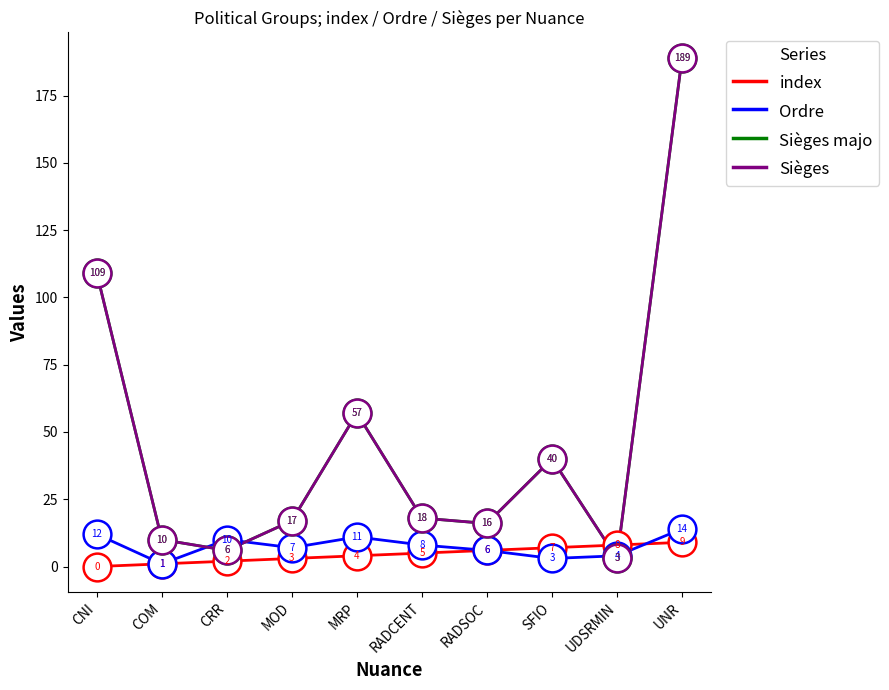

At how many categories does at least one series exceed 62?

2